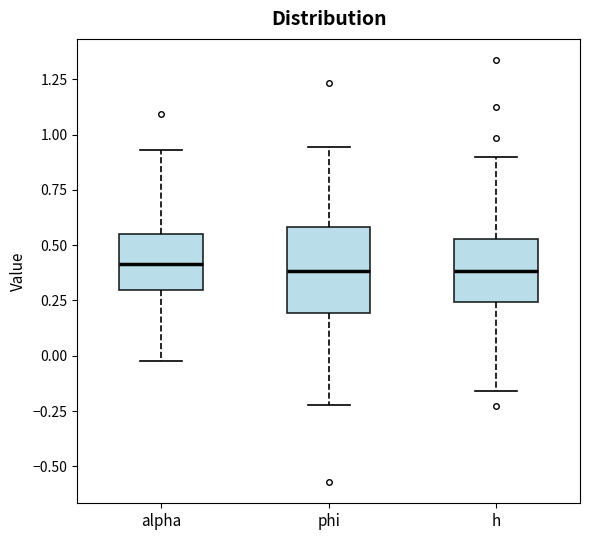

Comparing the boxes themselves (not the whiskers), which one is the tallest?

phi